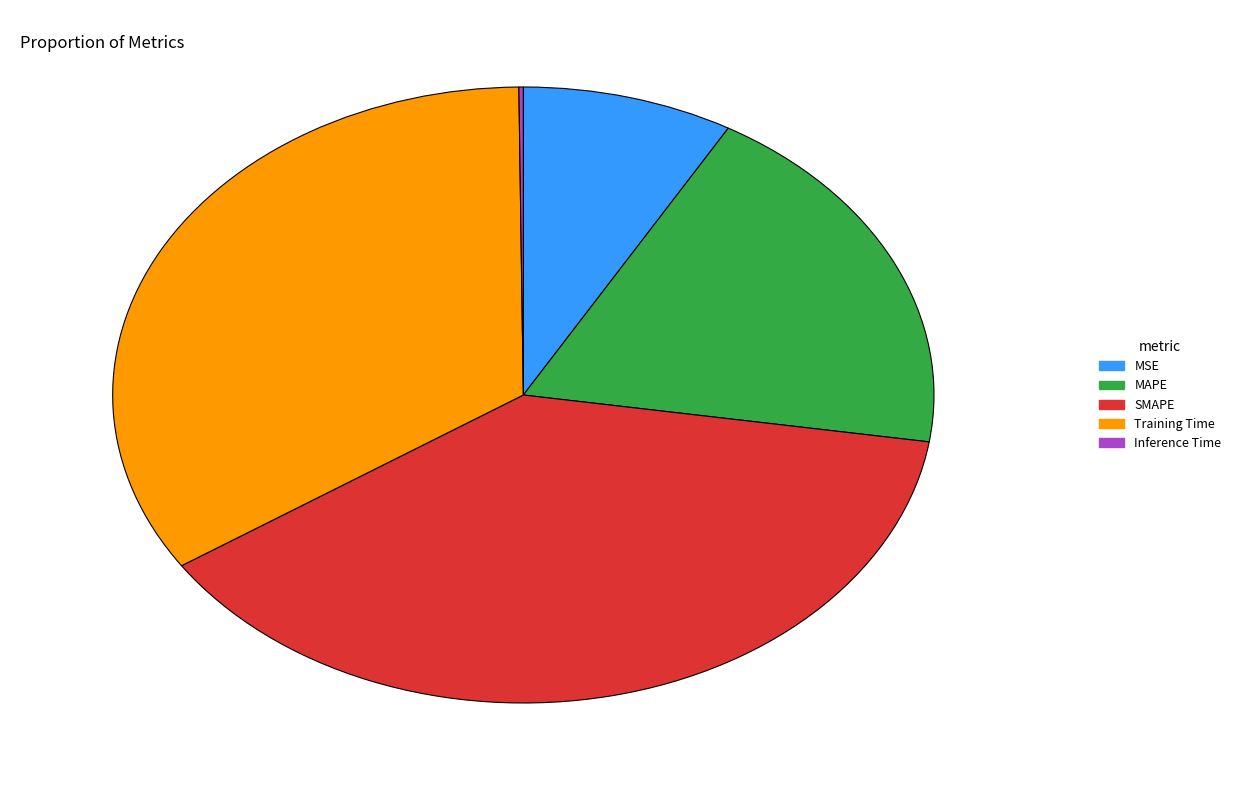

Combined, do SMAPE and Training Time account for over 50%?

Yes